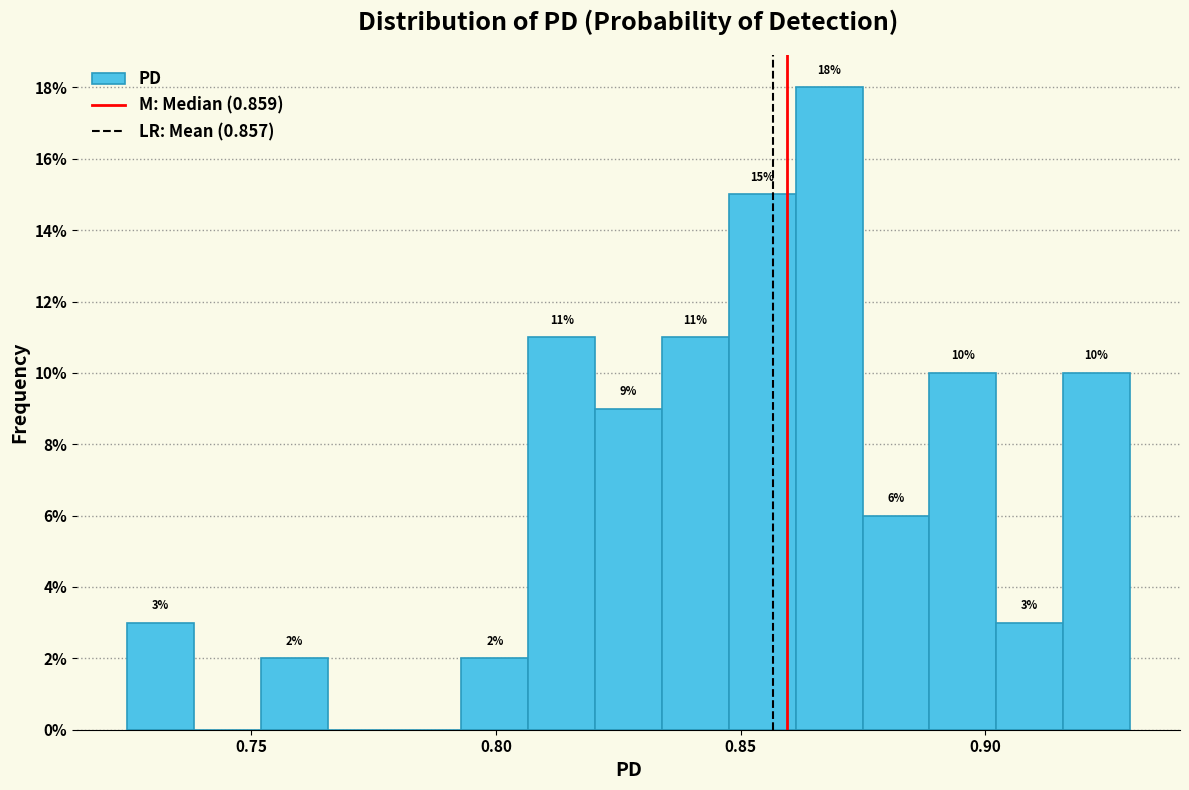

Read against the x-axis, roughly where is the centre of the tallest bar?

0.870